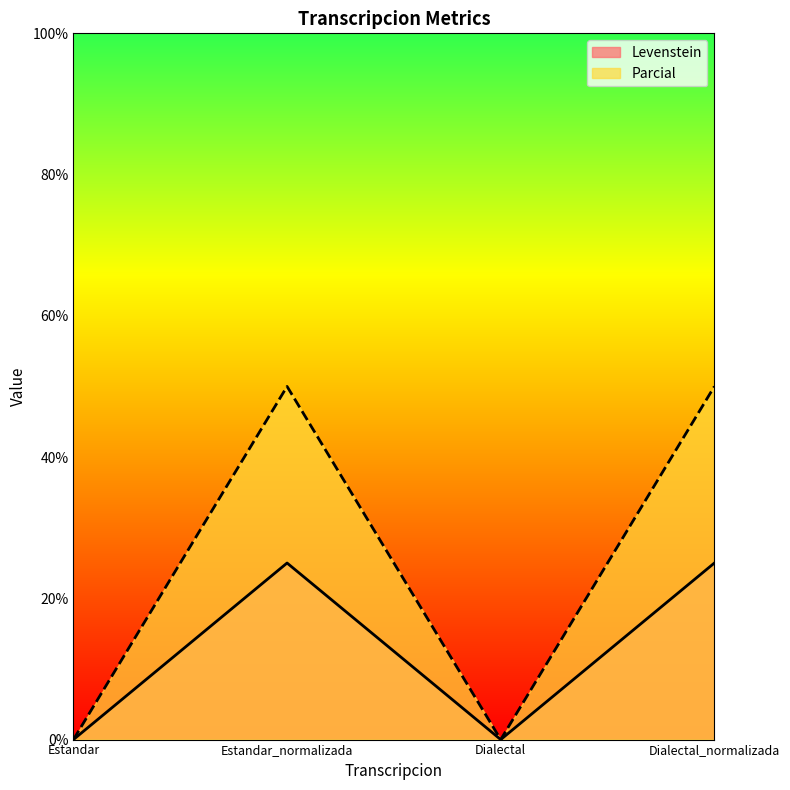

What is the label of the 2nd point from the left?

Estandar_normalizada